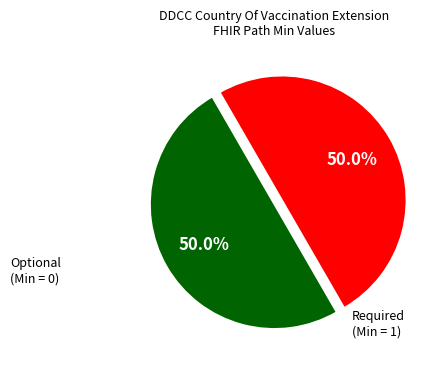

How many slices are in this pie chart?

2